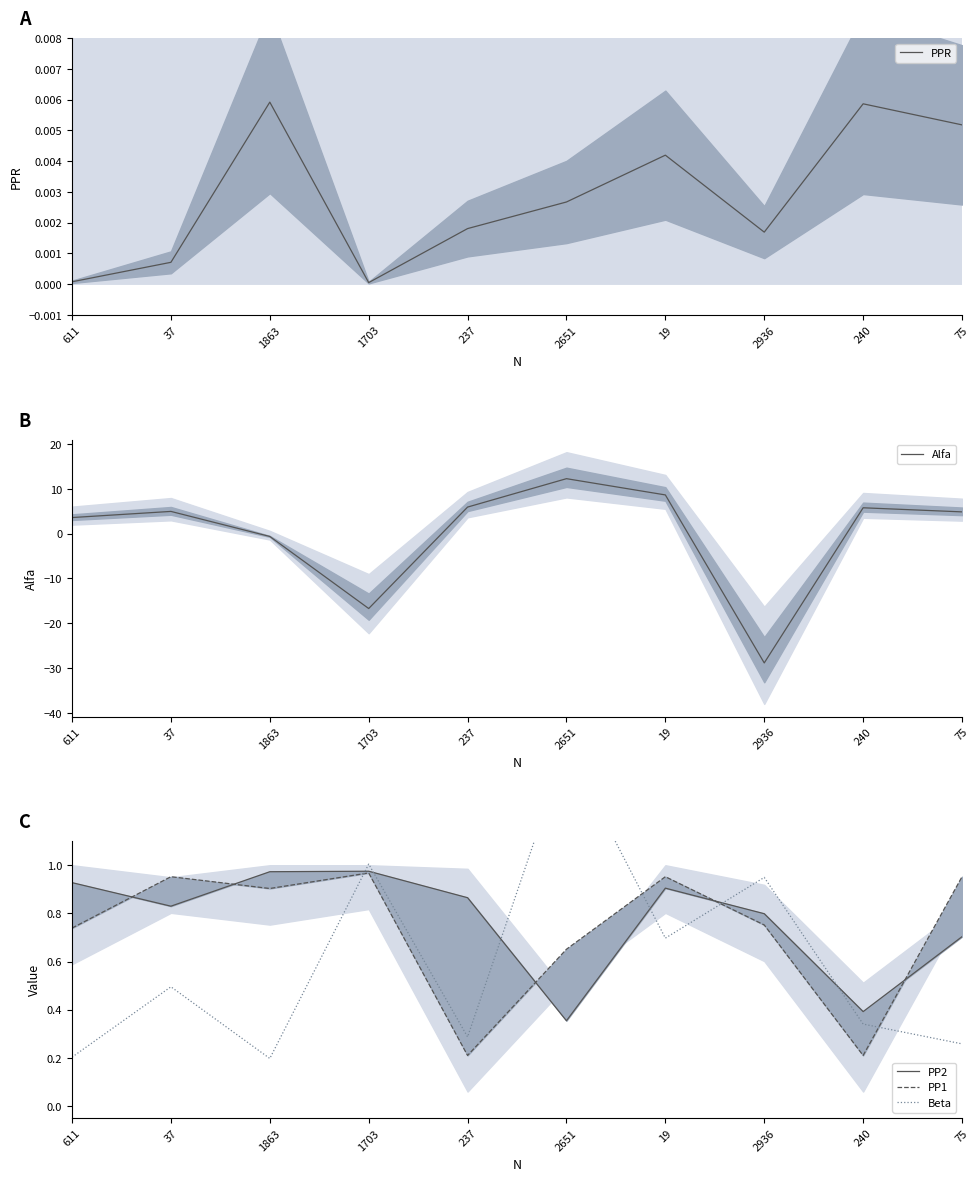

Which category has the lowest value in the Alfa series?

2936